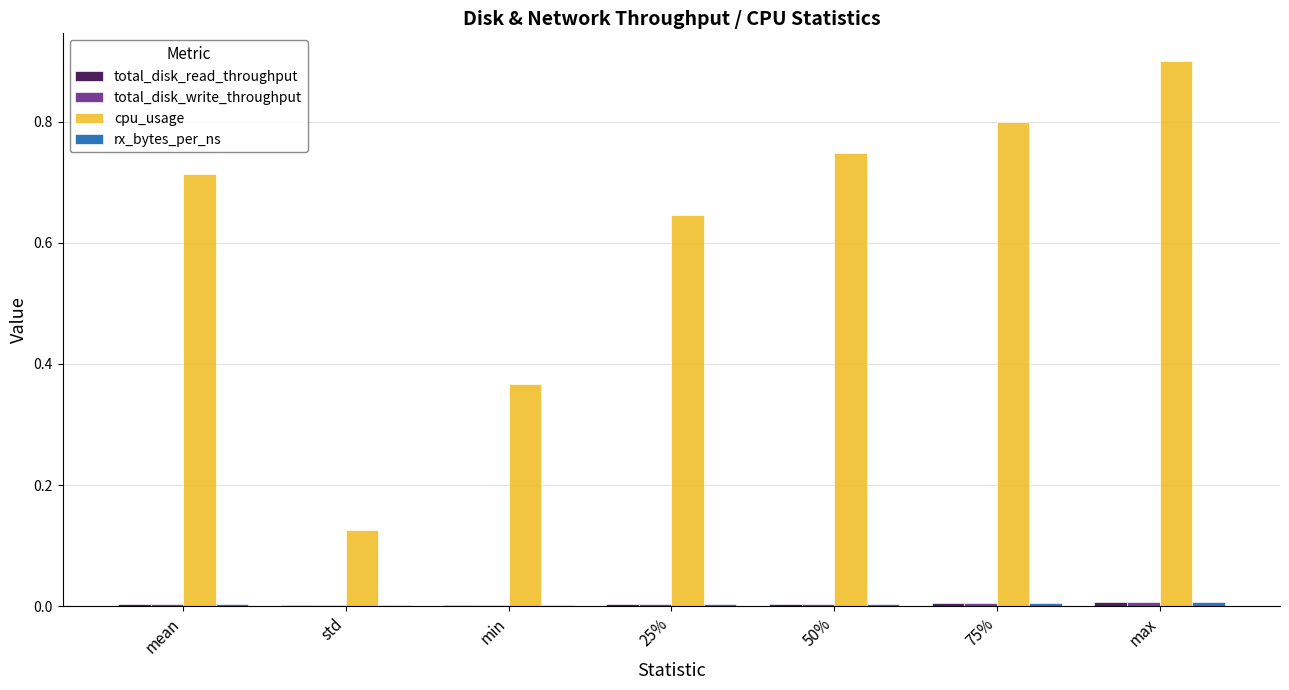

At which category is the sum across all series the highest?

max